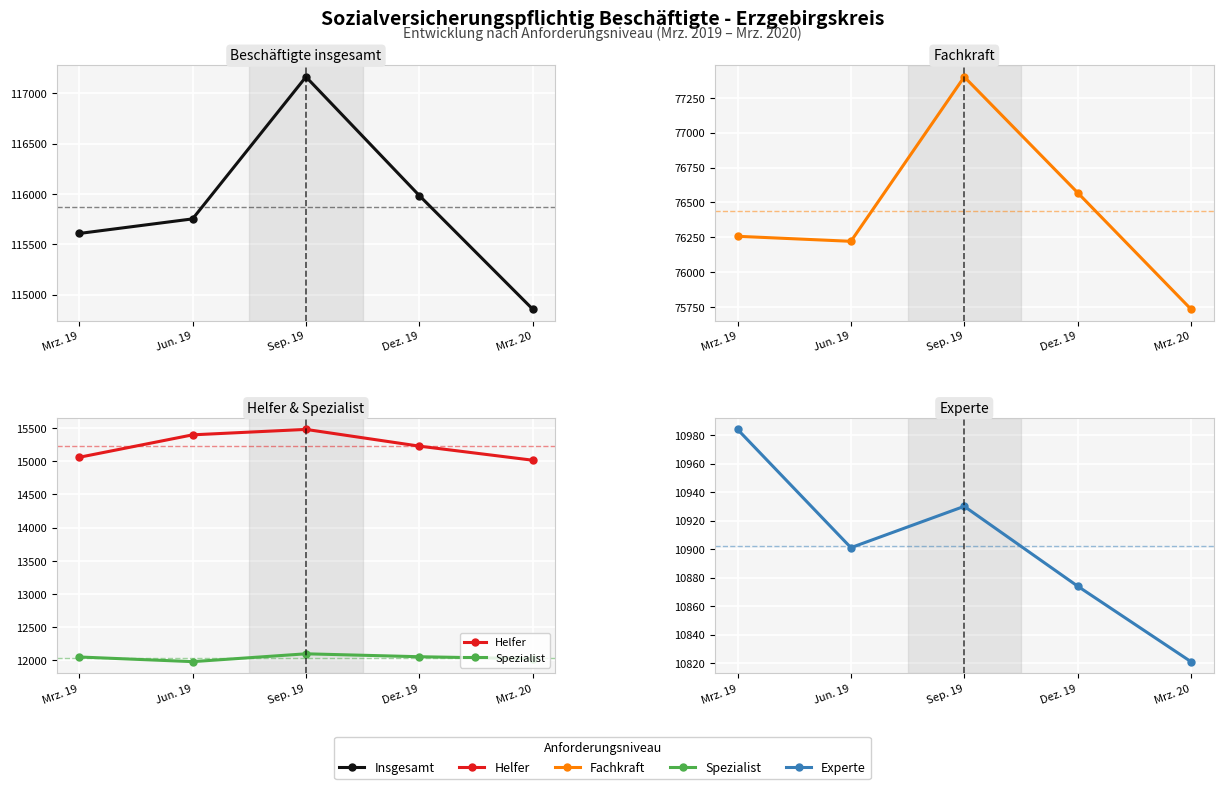

Which series has the largest range (max minus min)?

Insgesamt